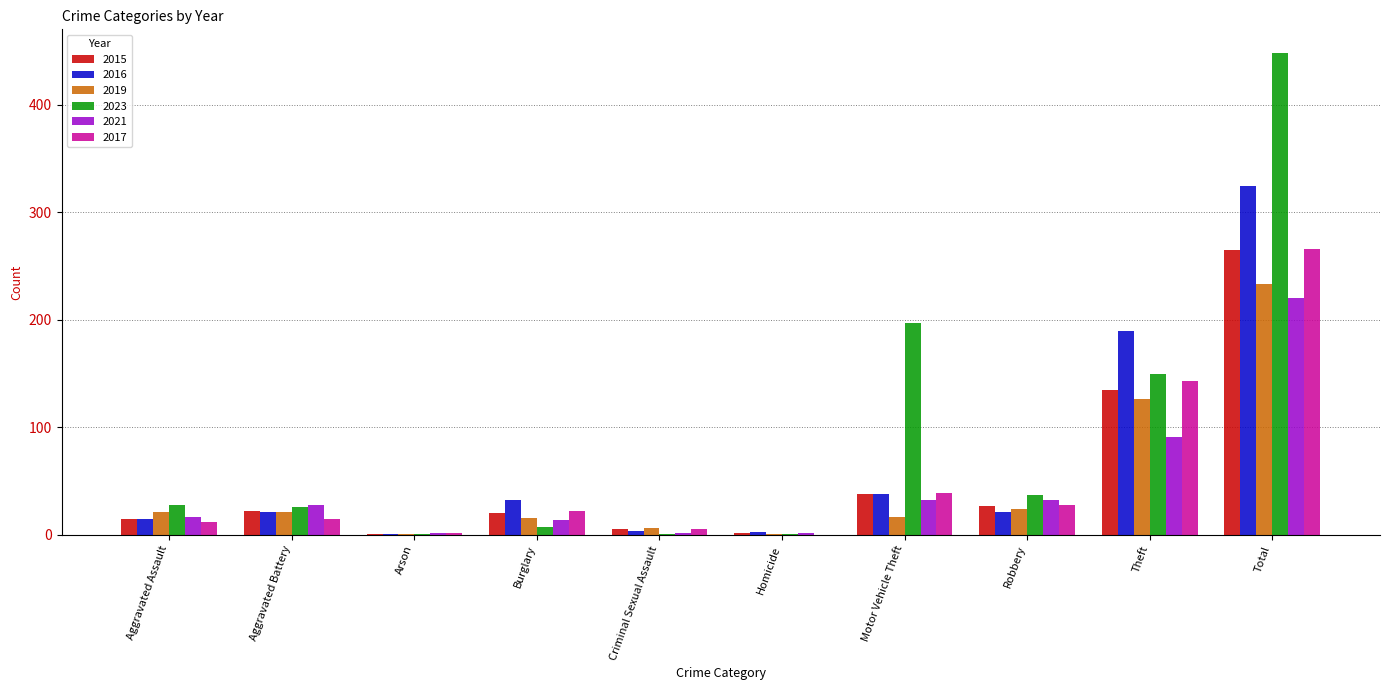

What is the approximate value of 2017 at Aggravated Battery?

15